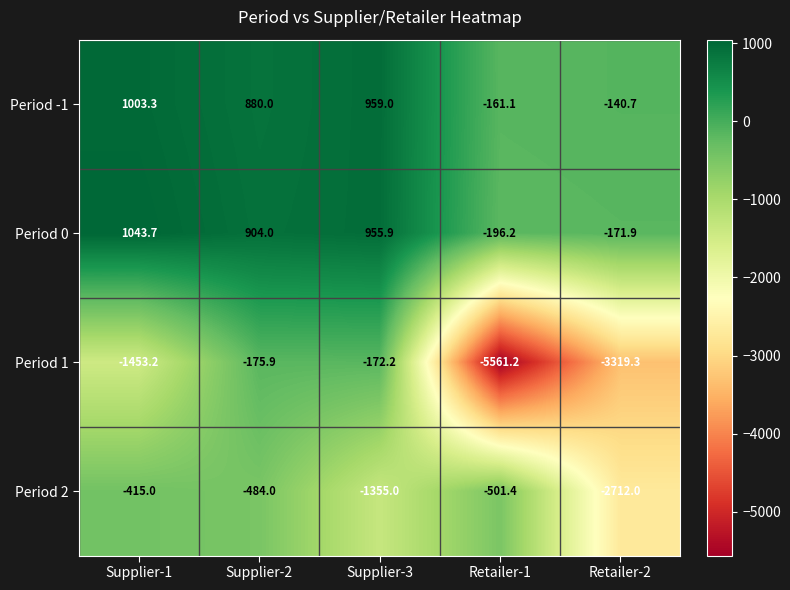

Which series has the largest total across all categories?

Period -1